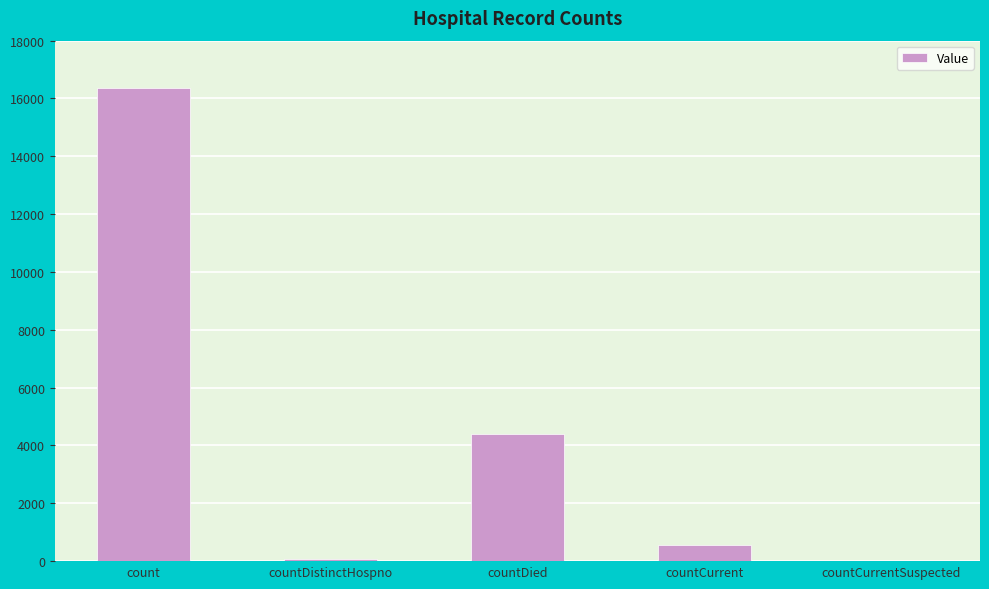

True or false: the data shows 4392 at countDied.

True